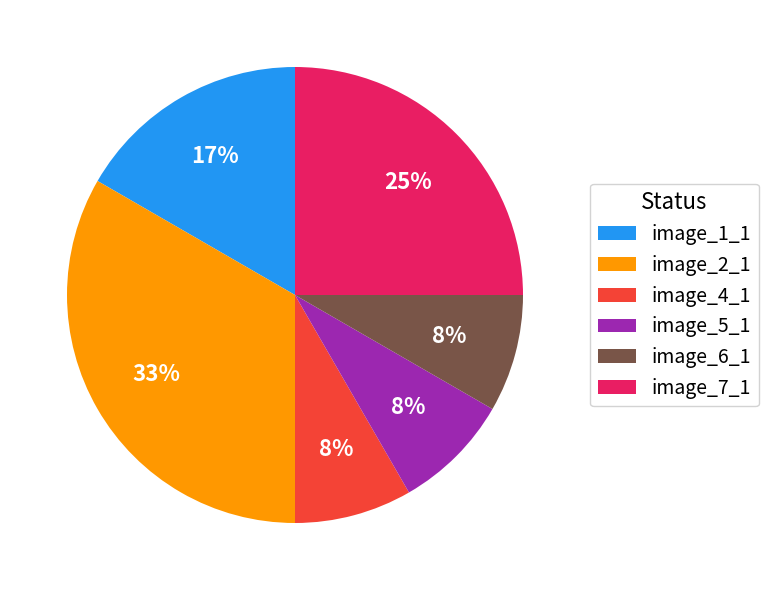

To the nearest percent, what portion does image_1_1 represent?

17%